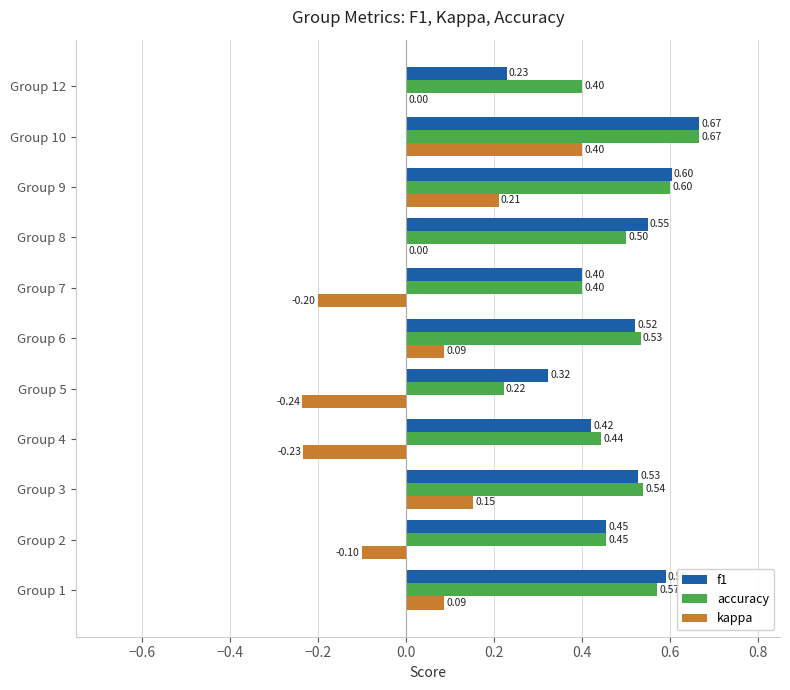

Between Group 5 and Group 10, which series saw the biggest shift?

kappa